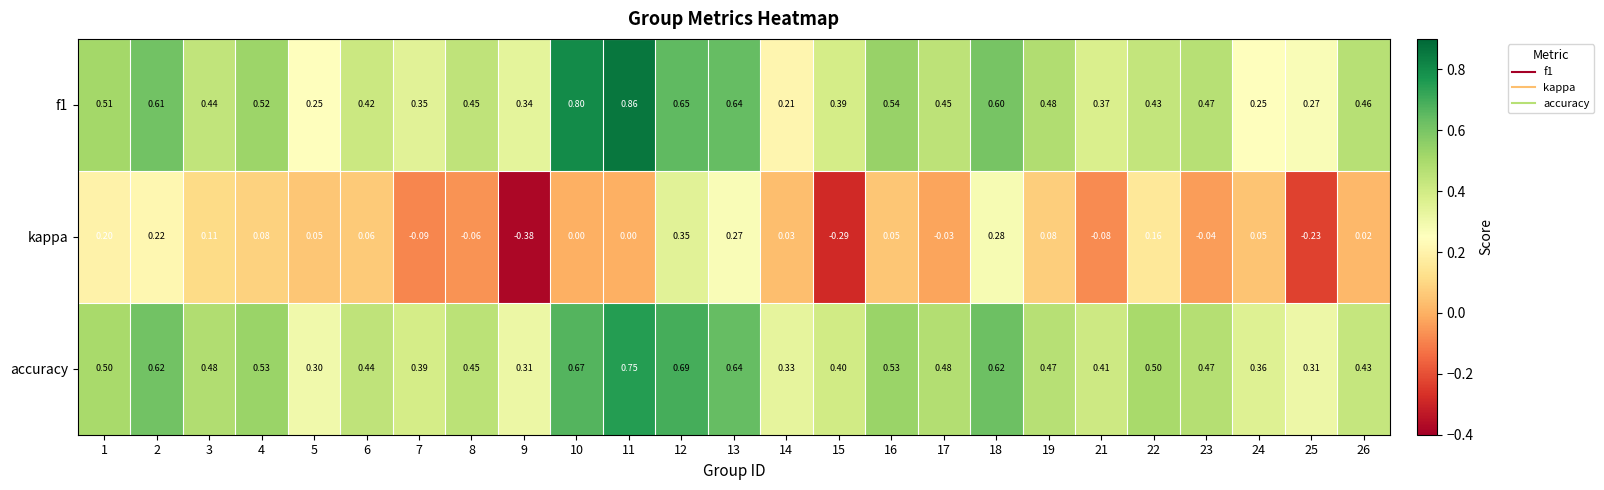

Which series has the largest range (max minus min)?

kappa